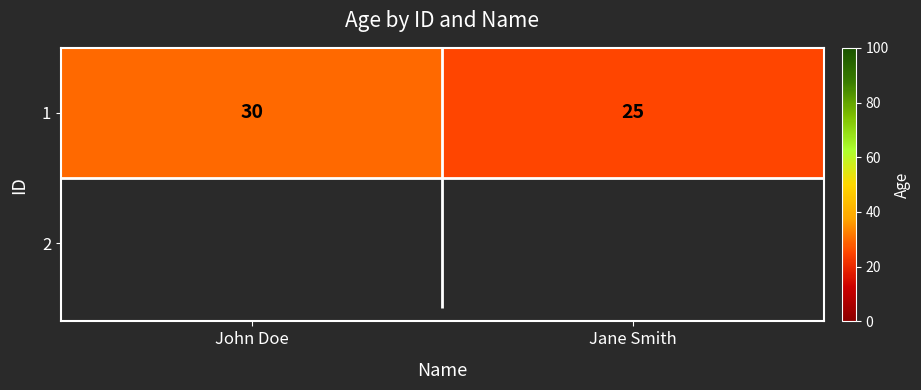

What is the sum of all values?

55